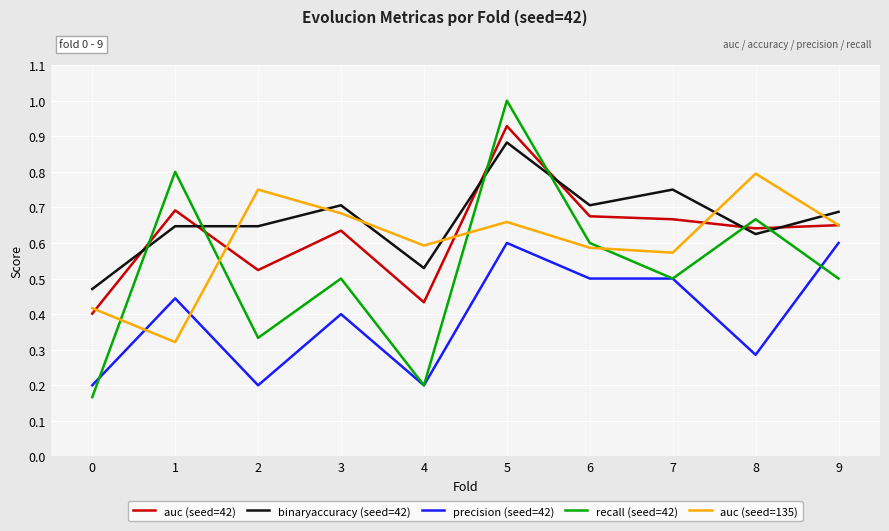

The value of precision (seed=42) at 4 is 0.1. True or false?

False